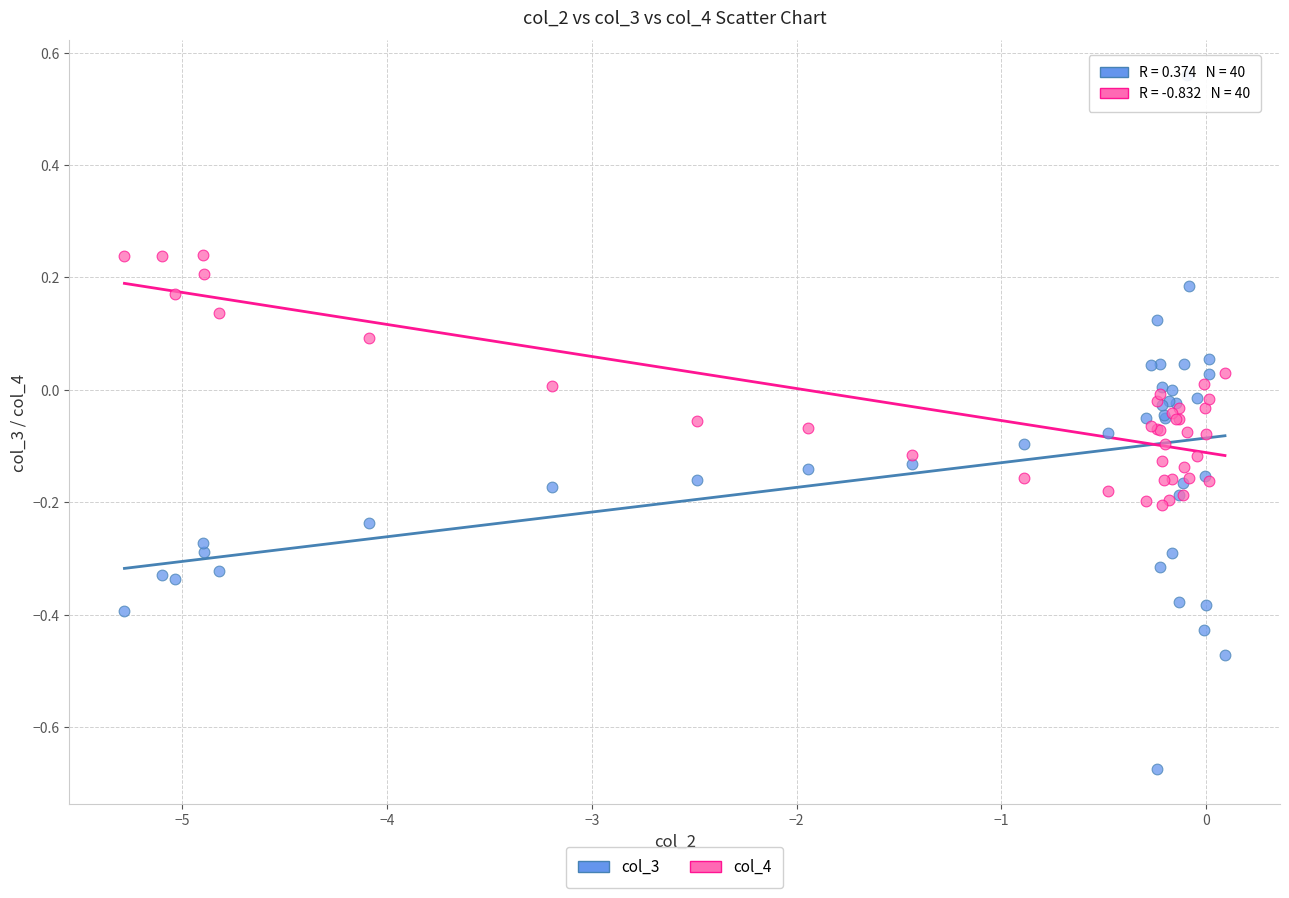

Which series has the widest spread of Y values?

col_3